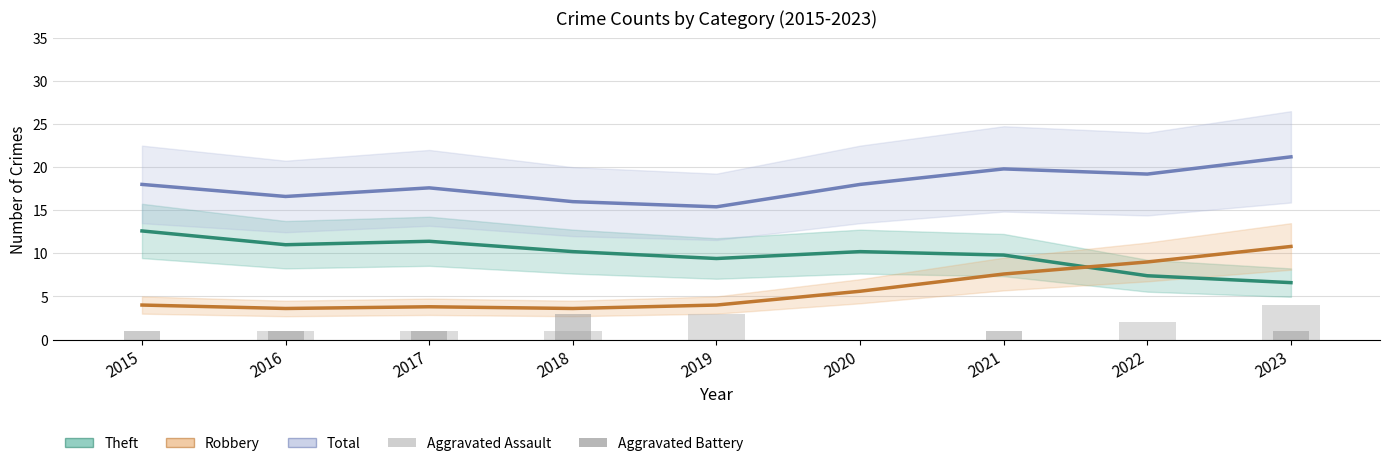

Which category has the highest value across all series?

2023